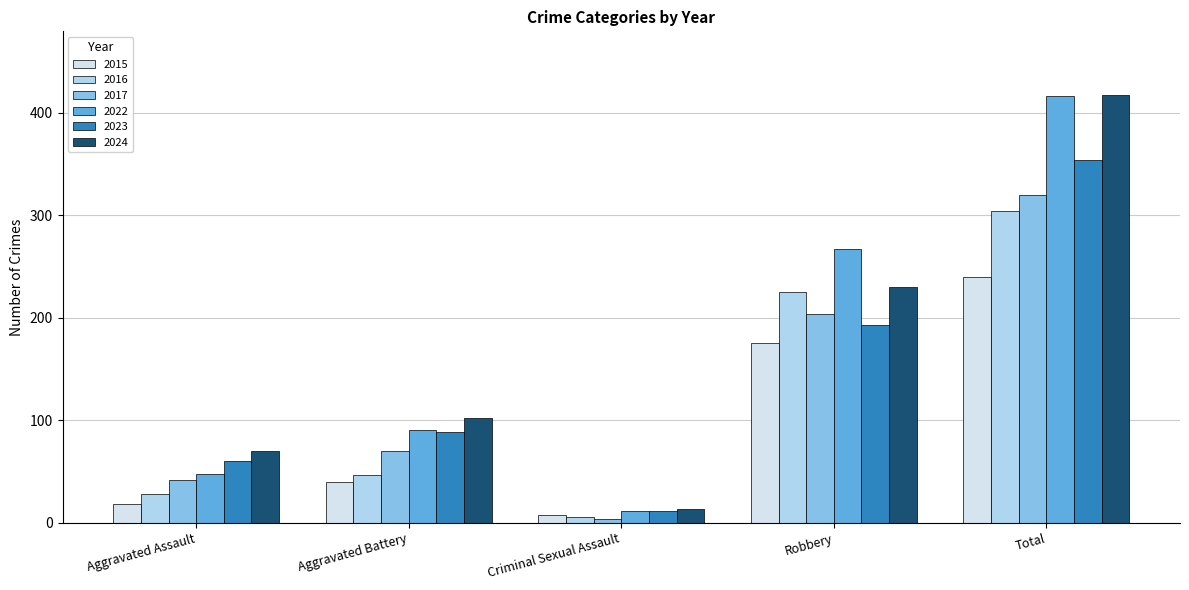

How many bars are there in total?

30